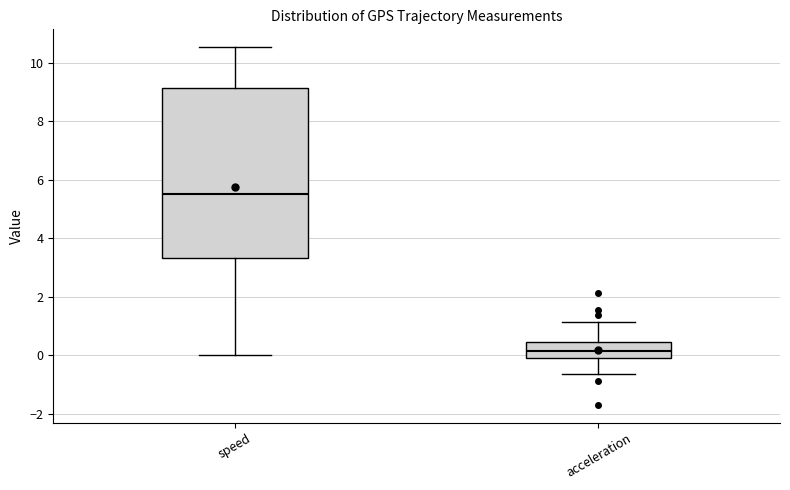

Which box has the highest median line?

speed